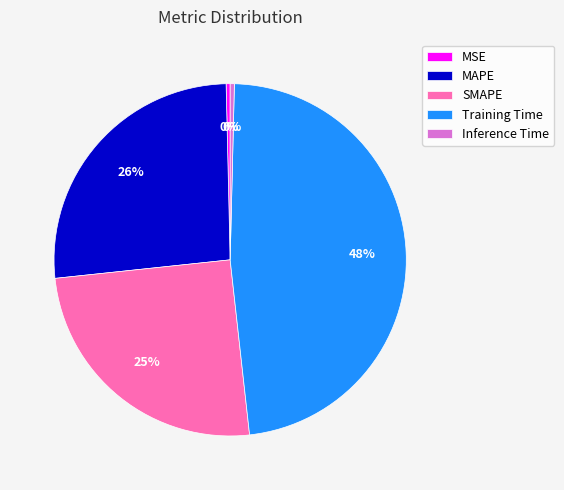

How many slices are in this pie chart?

5